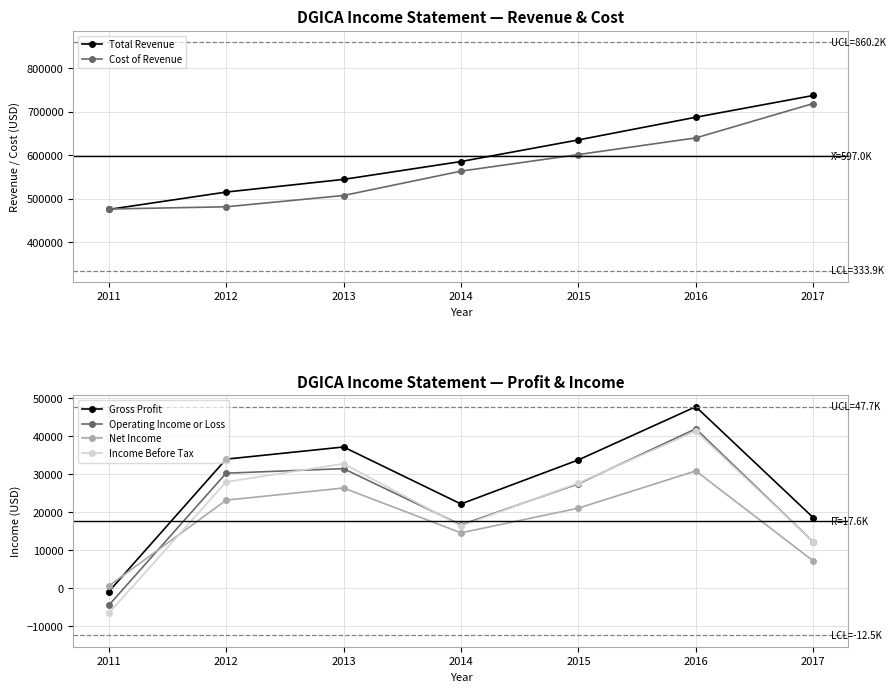

At which category is the sum across all series the highest?

2017